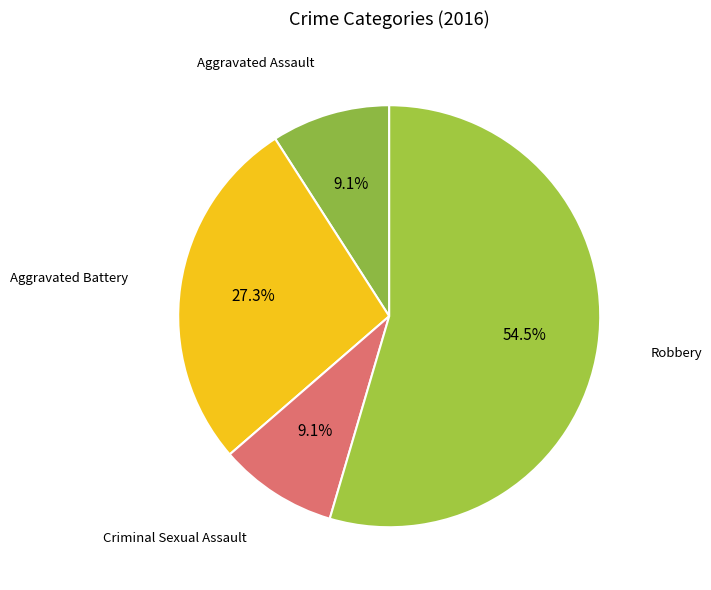

What is the ratio of the value at Aggravated Battery to the value at Criminal Sexual Assault?

3.0